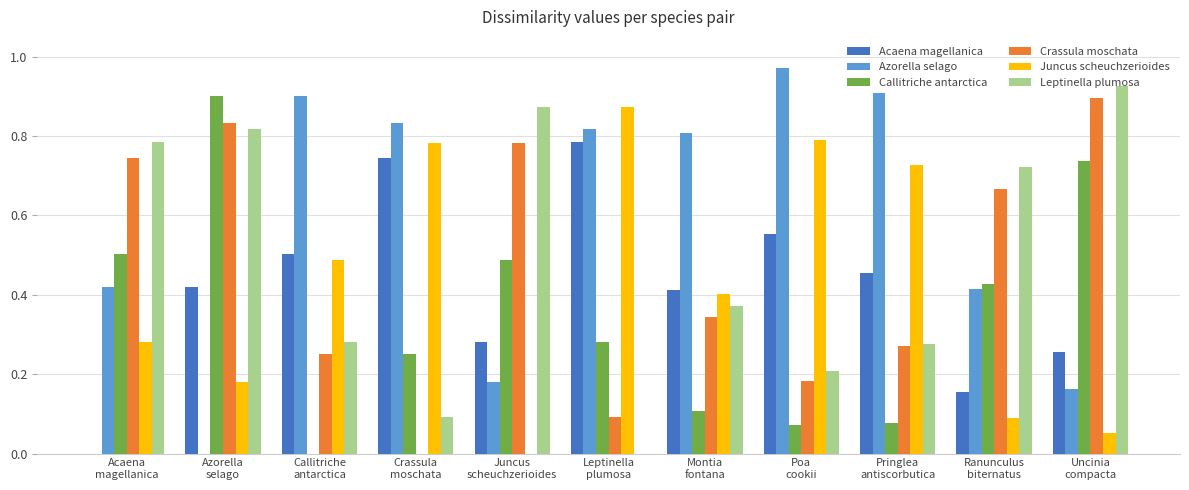

Between Callitriche
antarctica and Juncus
scheuchzerioides, which series saw the biggest shift?

Azorella selago